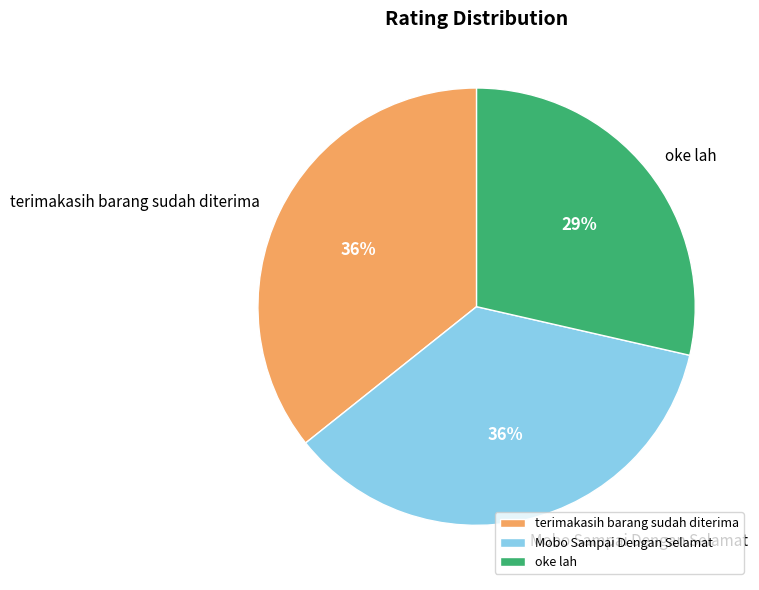

What is the smallest slice in the pie chart?

oke lah